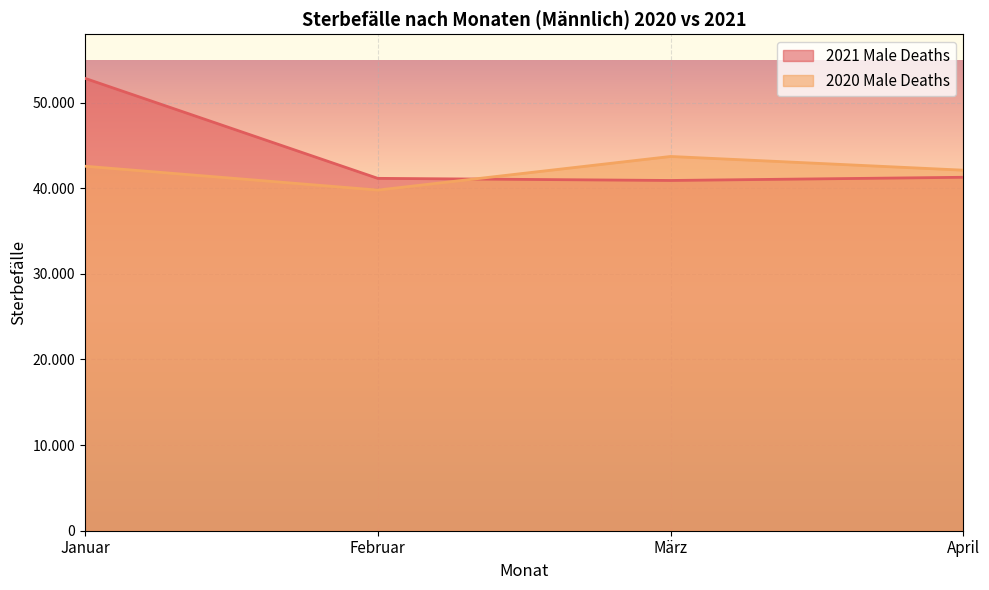

How many times do 2020 Male Deaths and 2021 Male Deaths cross each other?

1